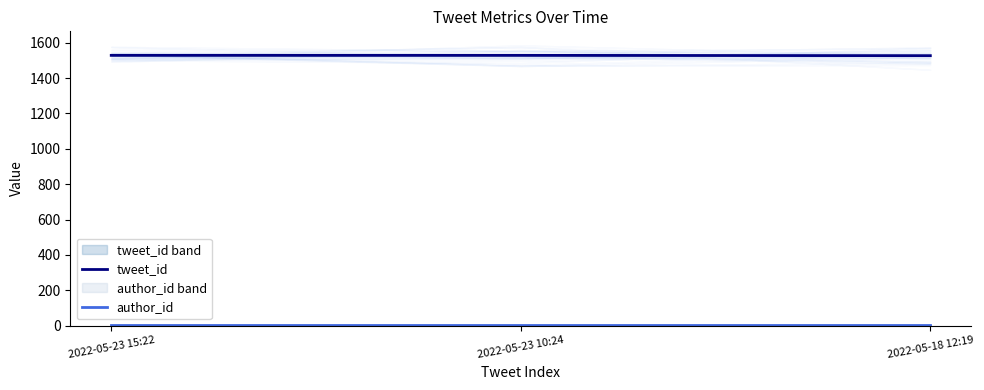

What is the total value across all series at 2022-05-23 10:24?

1530.2